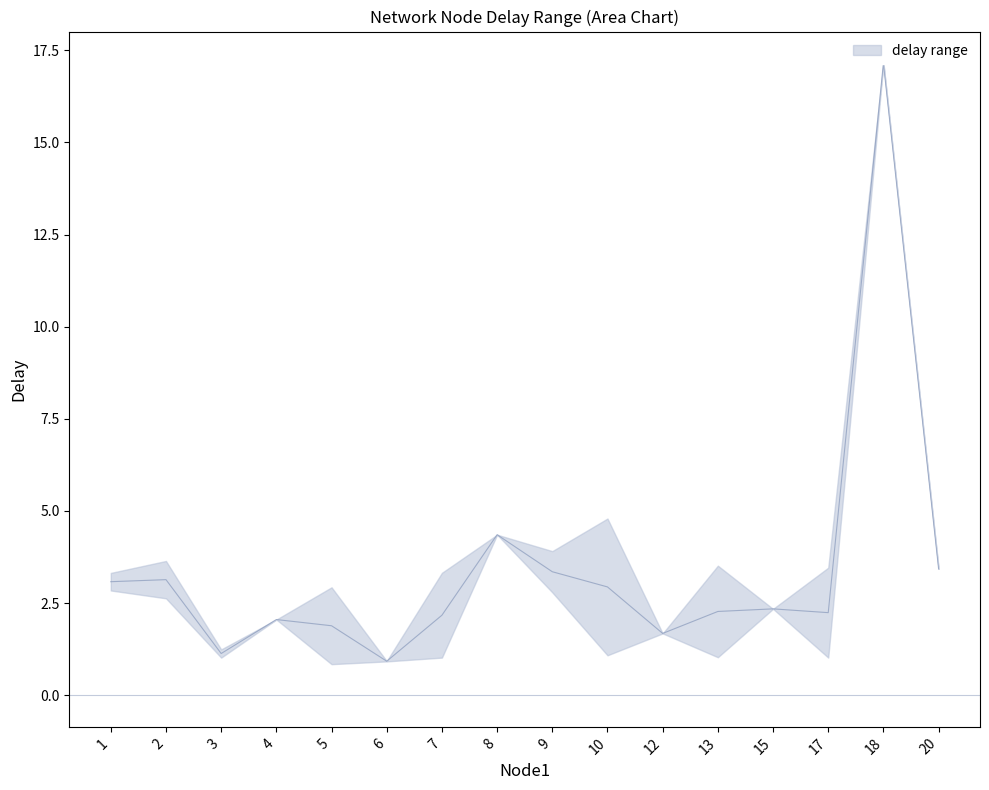

What is the difference between the second highest and minimum values?

3.4